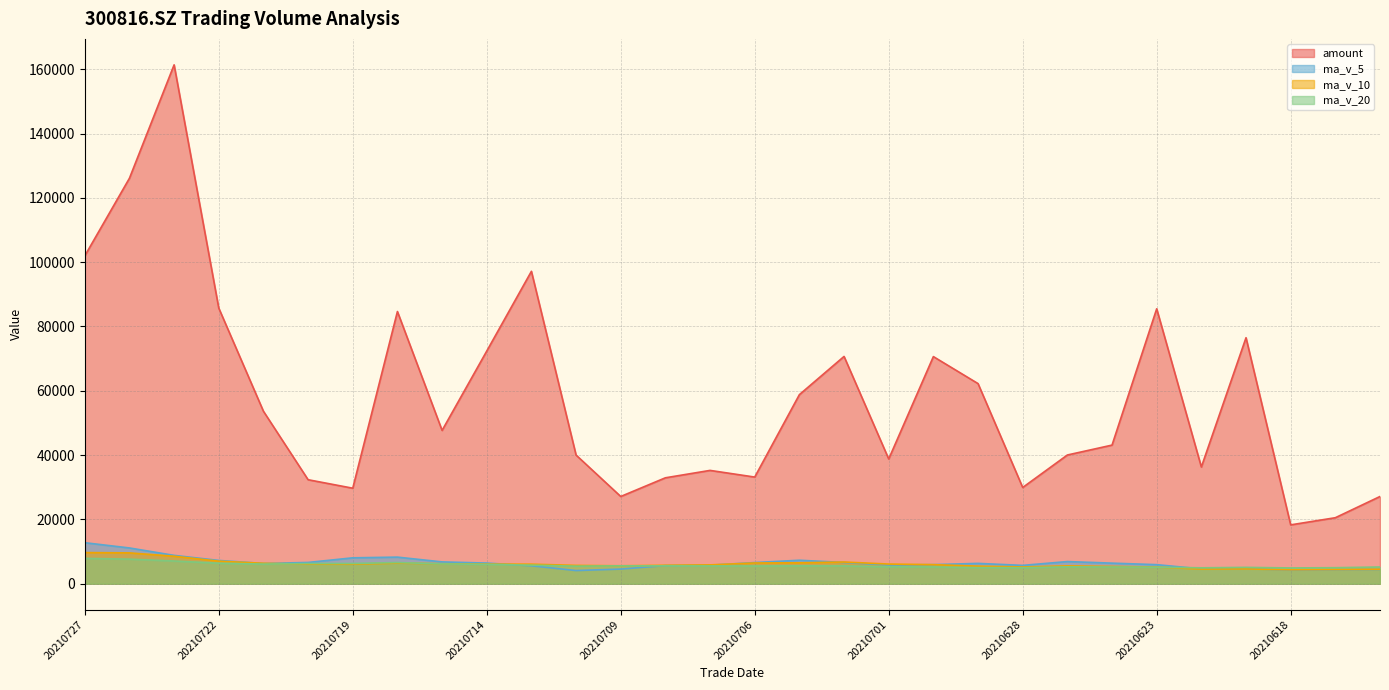

At how many categories does at least one series exceed 120180?

2